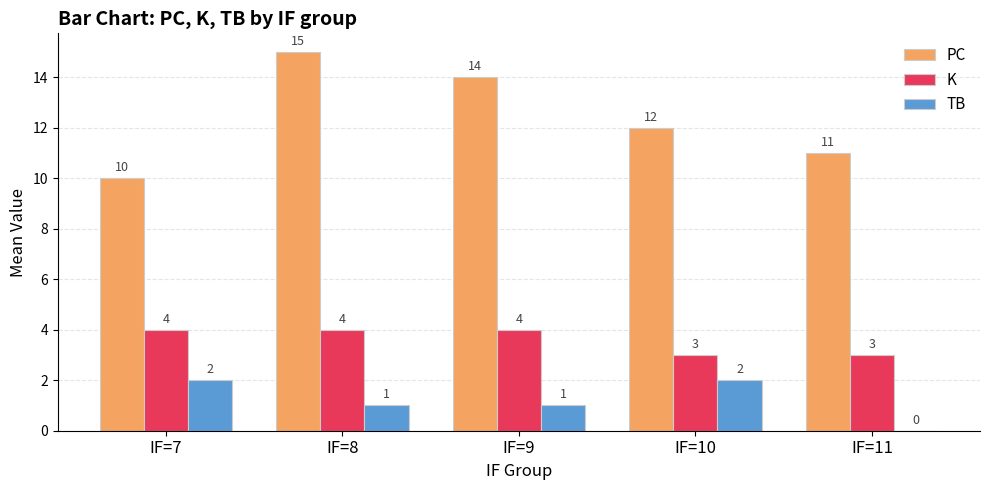

The value of PC at IF=9 is 14. True or false?

True